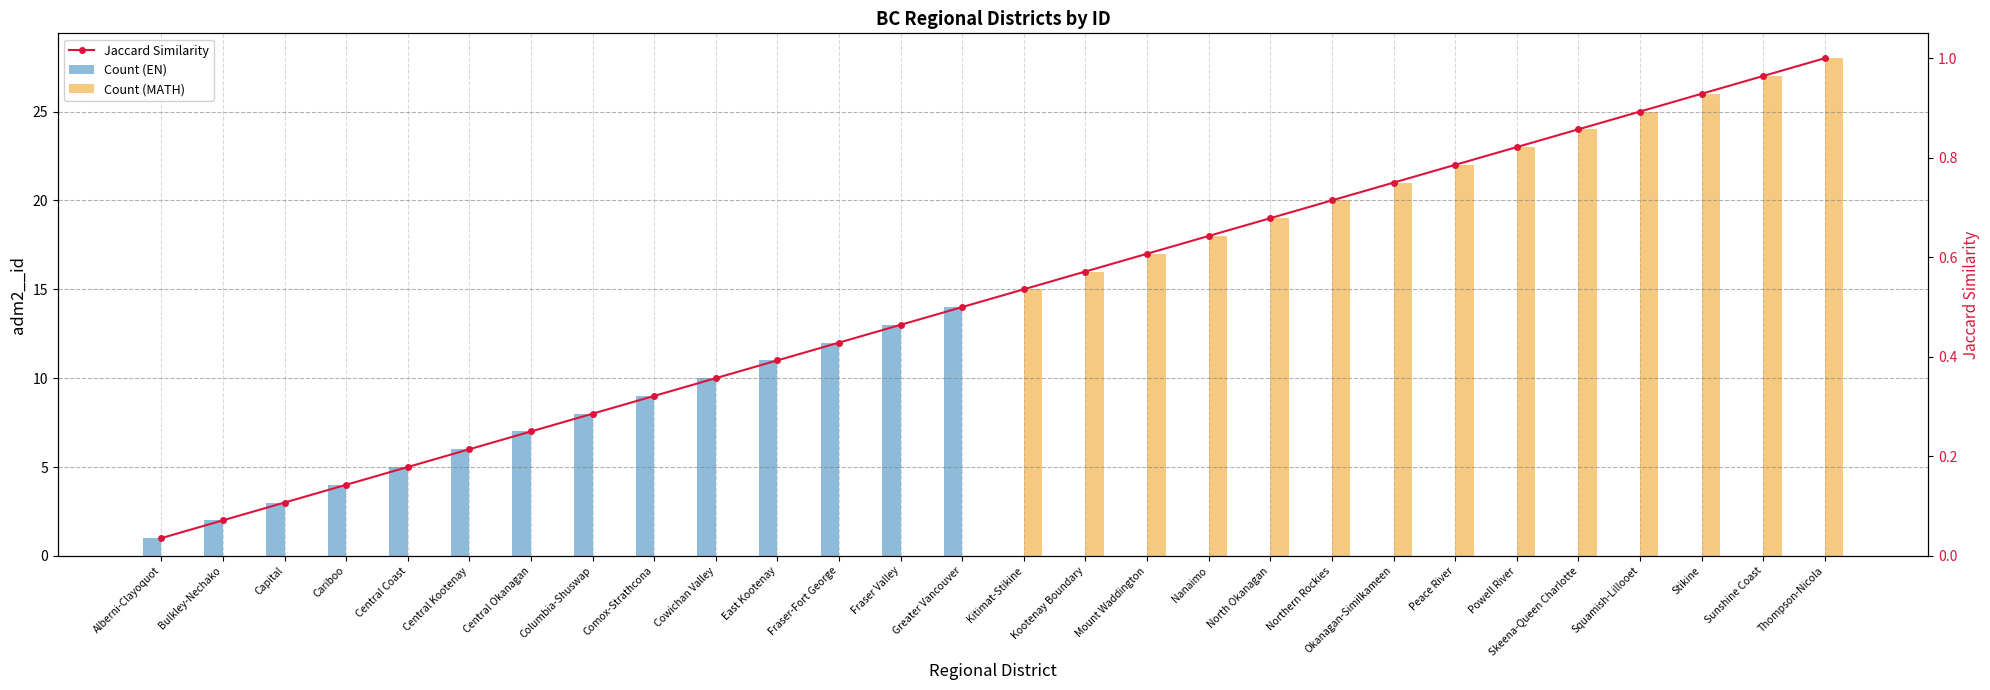

What is the difference between the maximum and minimum values?

1.0